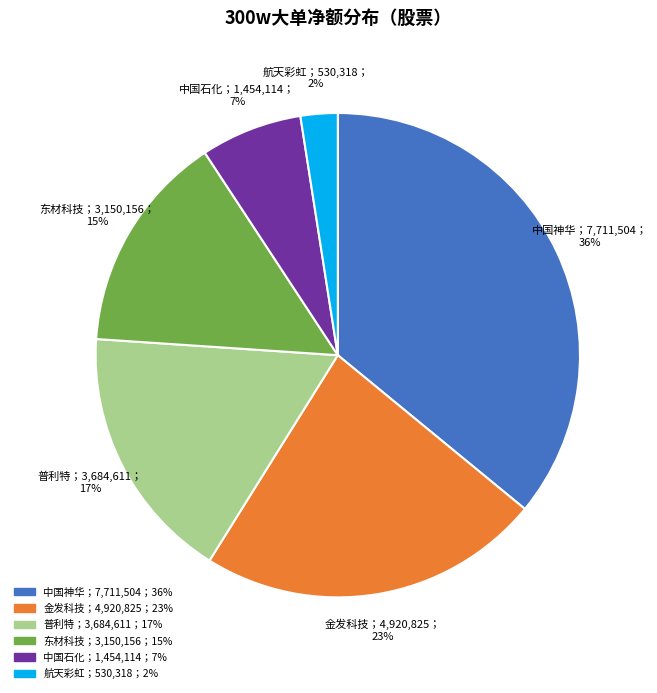

To the nearest percent, what is the average slice percentage?

17%